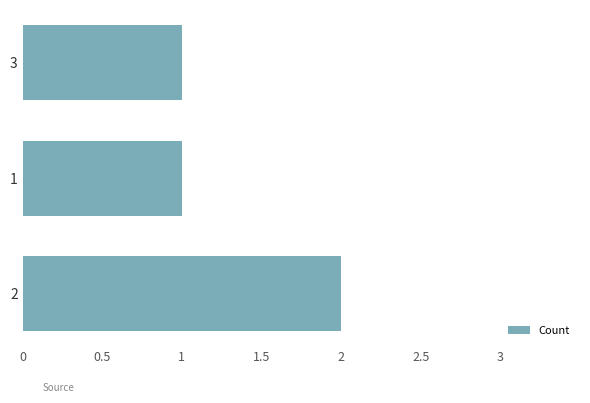

What is the minimum value shown in the chart?

1